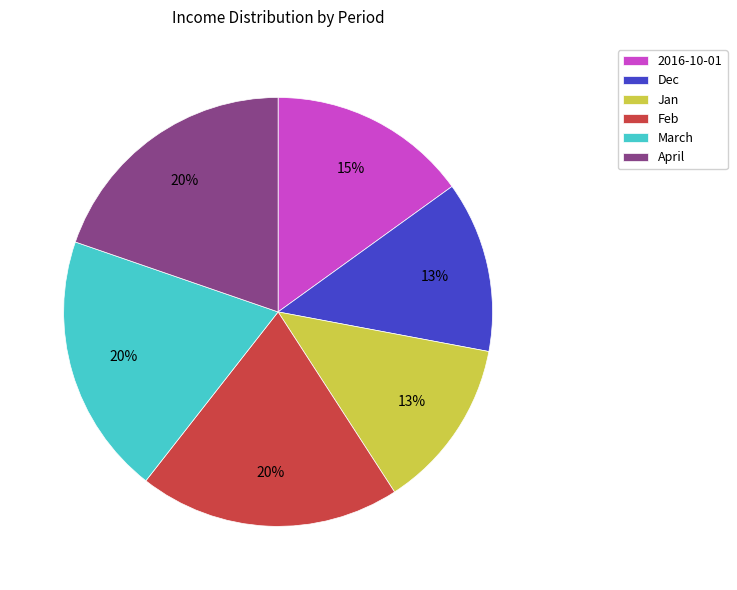

To the nearest percent, what percentage of the pie is Feb?

20%